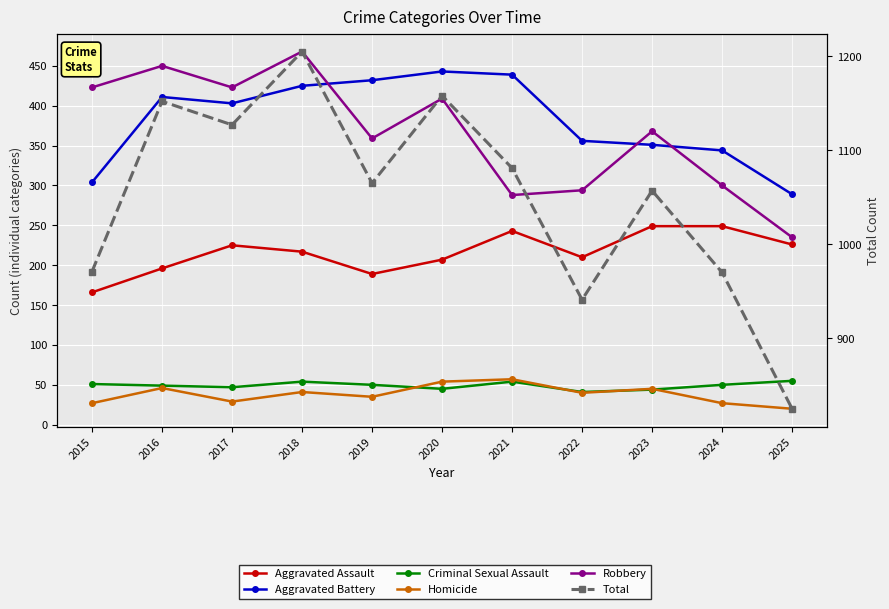

True or false: Aggravated Battery and Aggravated Assault intersect in this chart.

False